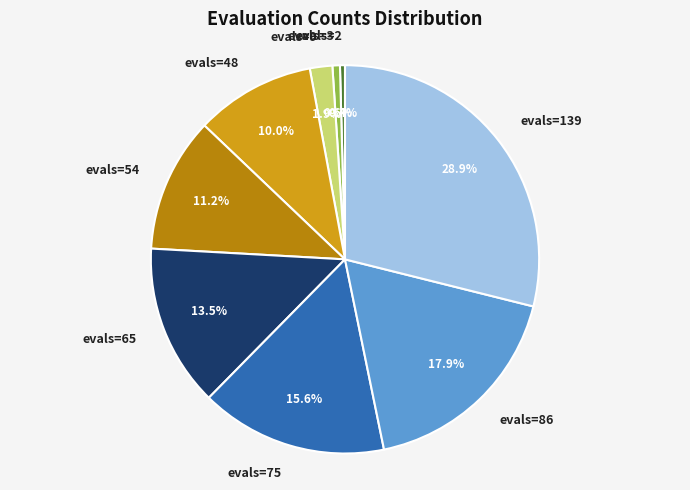

Between evals=48 and evals=139, which is larger?

evals=139